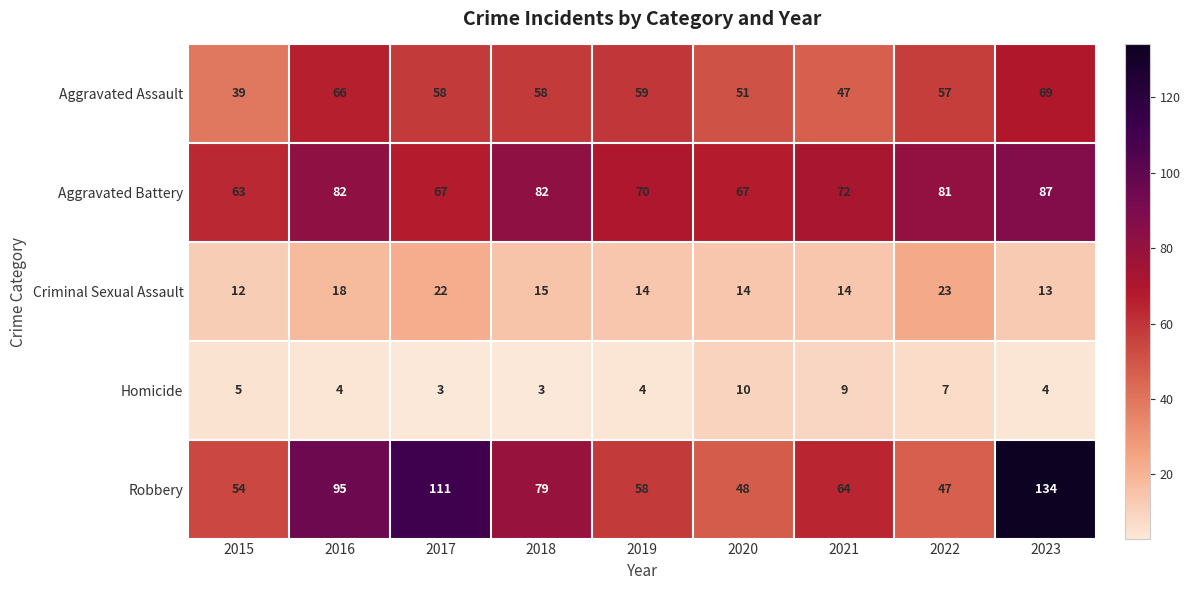

At 2021, list the series in order from smallest to largest.

Homicide, Criminal Sexual Assault, Aggravated Assault, Robbery, Aggravated Battery